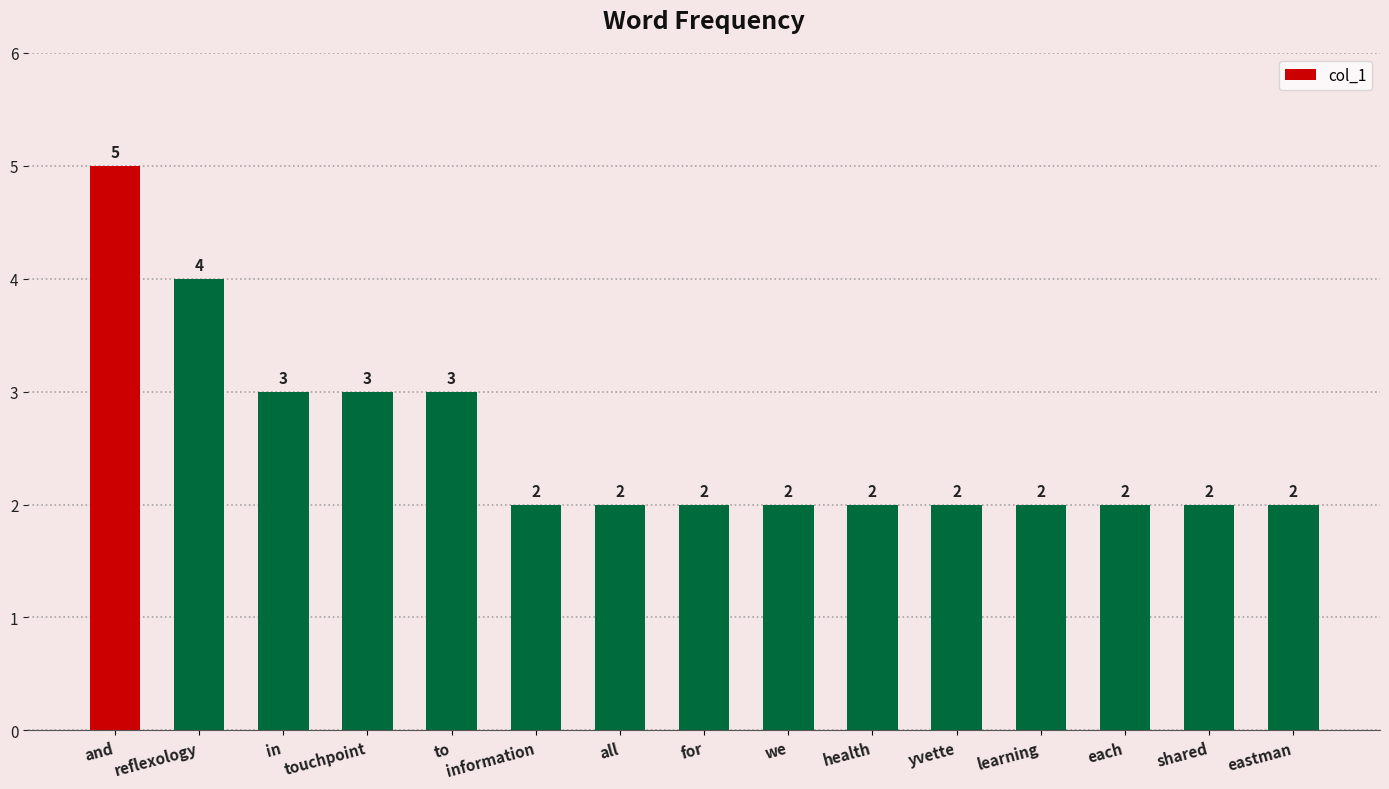

What is the change in value from reflexology to all?

-2